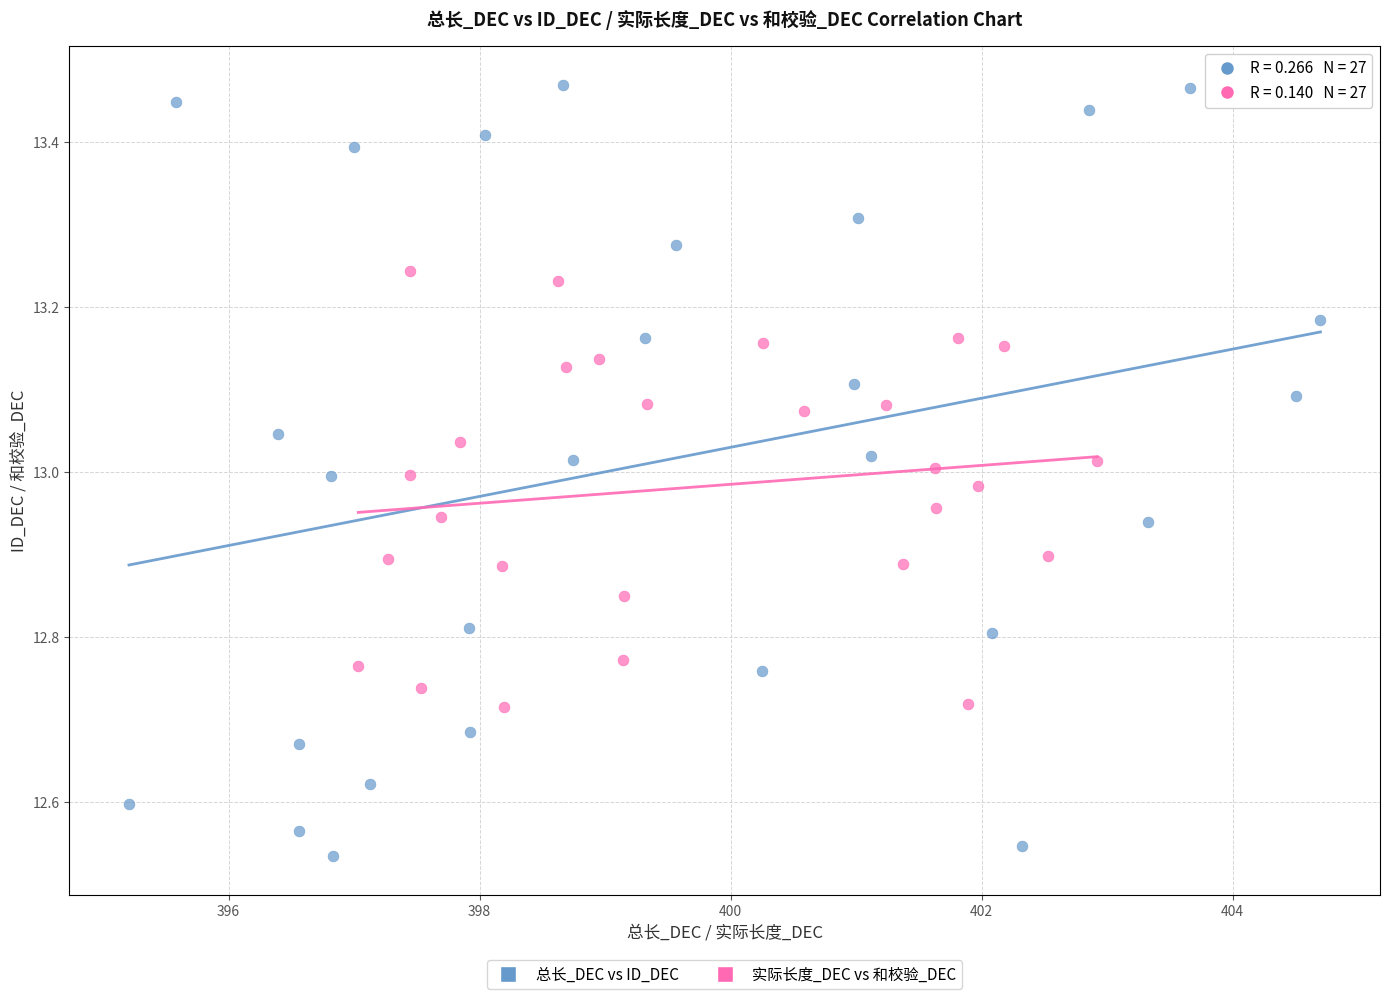

Which series contains the lowest Y value?

总长_DEC vs ID_DEC